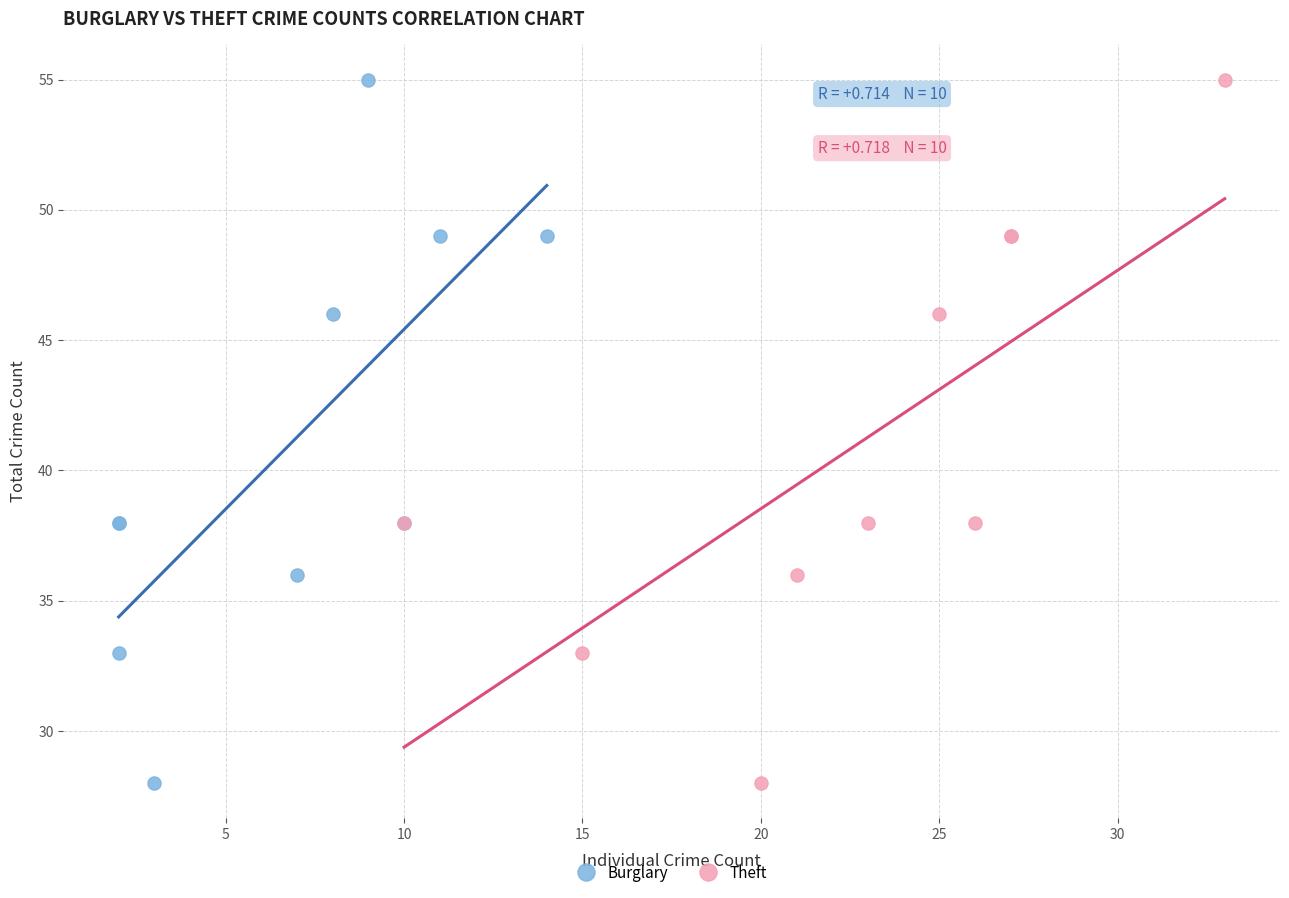

What are all the series names shown in the legend?

Burglary, Theft